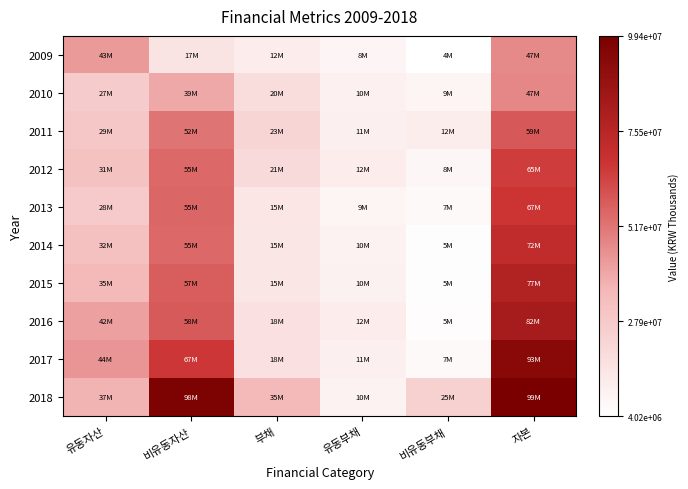

At which category is the sum across all series the highest?

자본